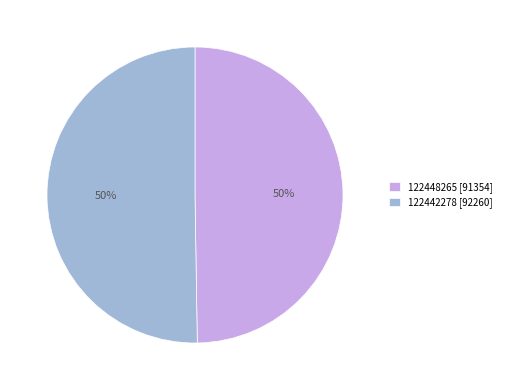

What is the ratio of the value at 122442278 [92260] to the value at 122448265 [91354]?

1.0